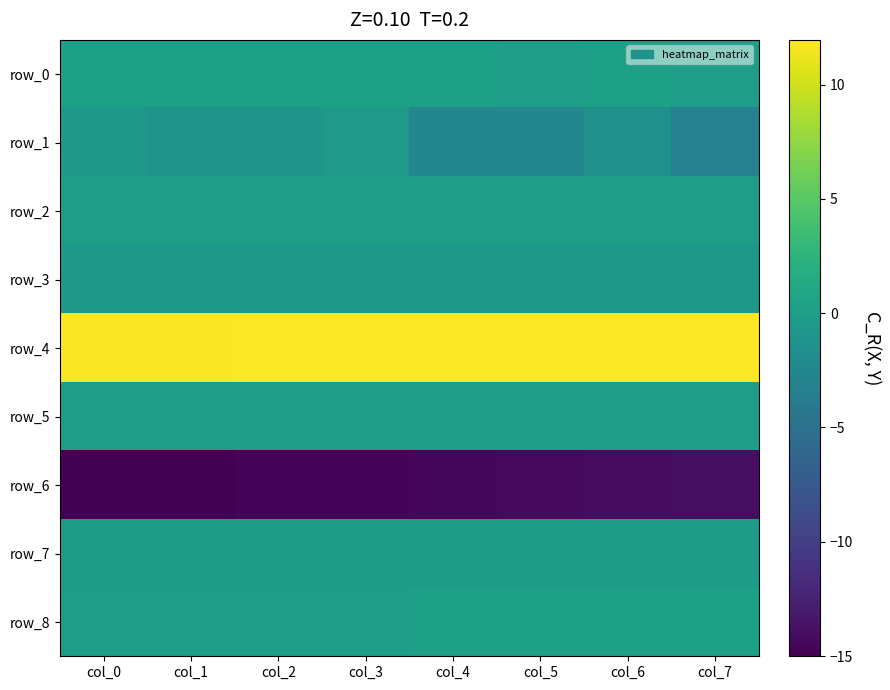

Which series has the widest spread of values?

row_1